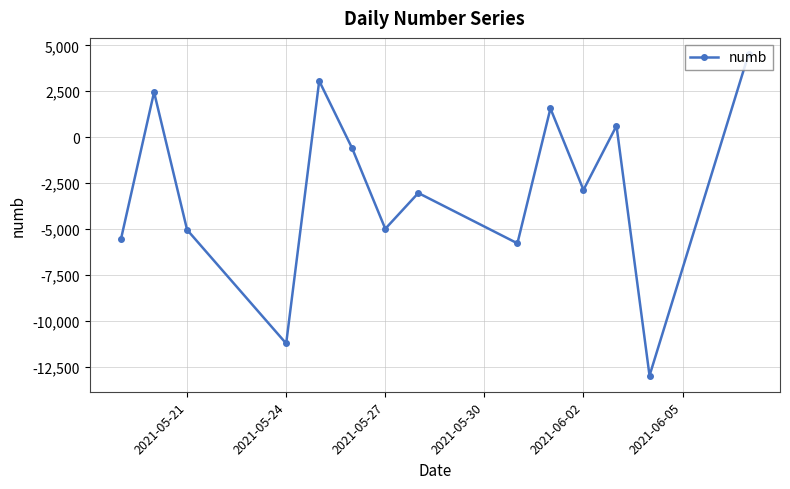

What is the greatest value displayed?

4533